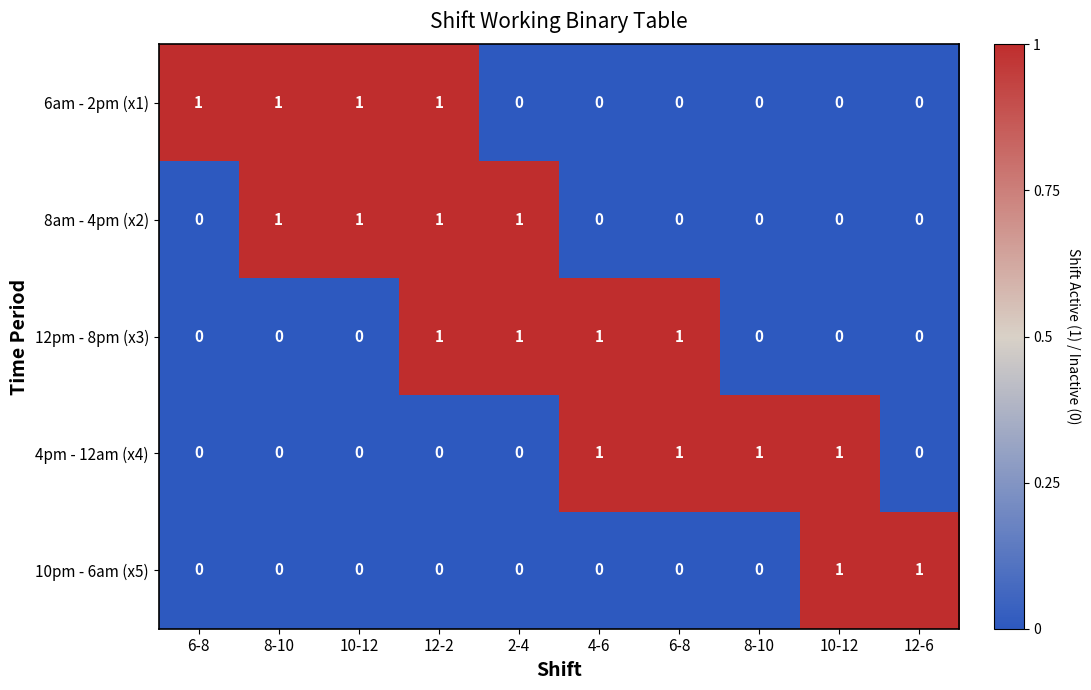

How many categories are shown in the chart?

10